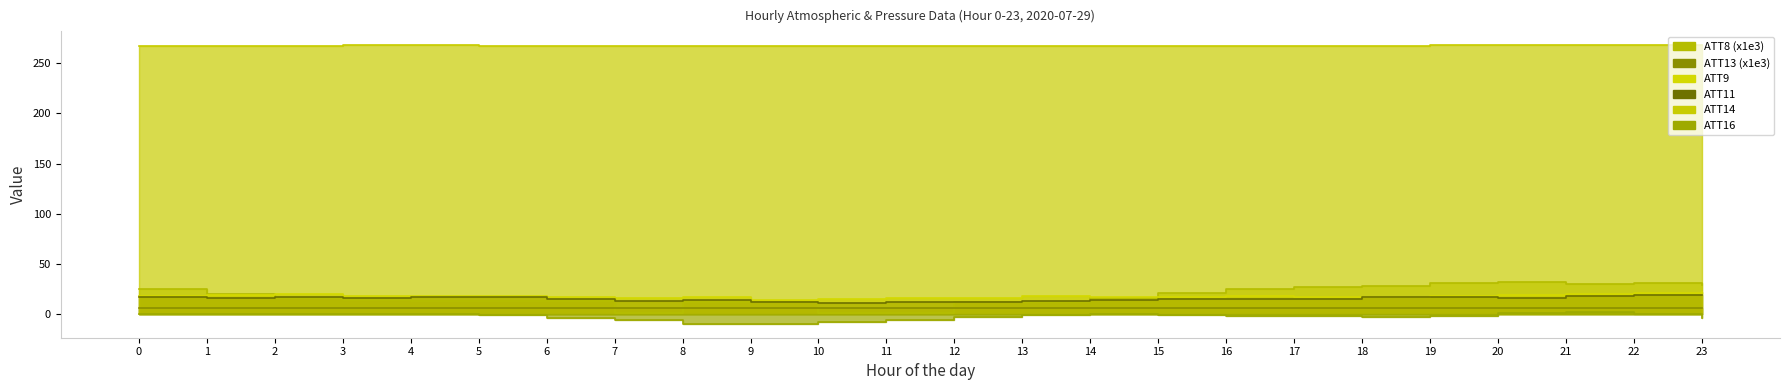

At how many categories does at least one series exceed 57?

24